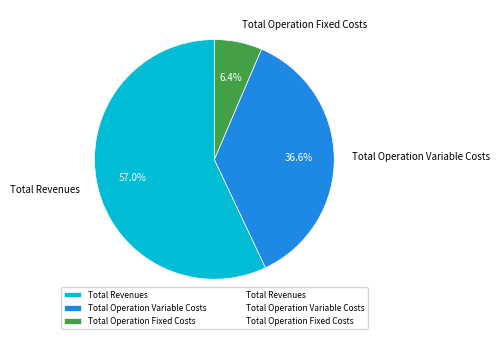

Approximately how many times larger is the value at Total Operation Variable Costs compared to Total Operation Fixed Costs?

5.7